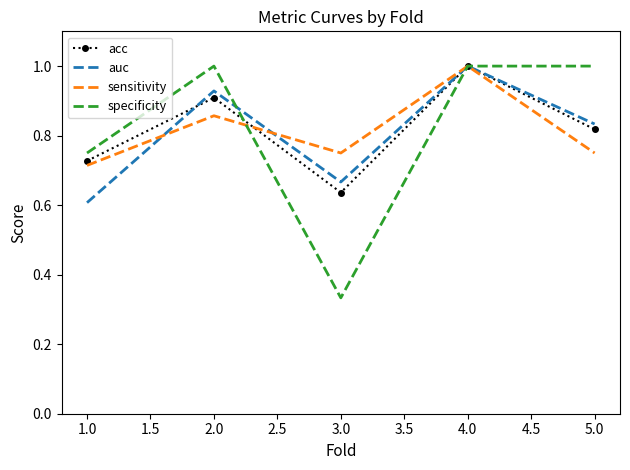

At which category does sensitivity reach its first local valley?

3.0